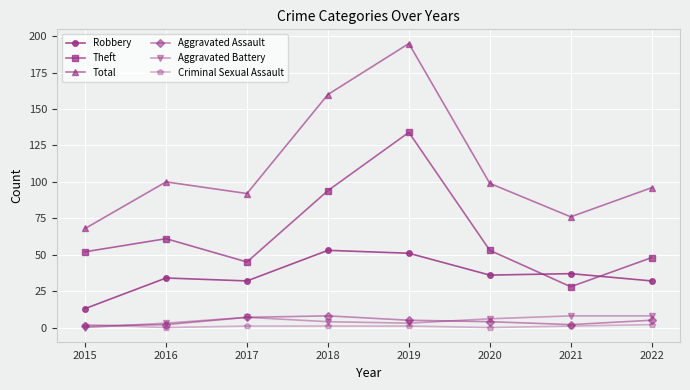

Reading left to right, what are all the values shown in this chart?

Robbery: 13	34	32	53	51	36	37	32
Theft: 52	61	45	94	134	53	28	48
Total: 68	100	92	160	195	99	76	96
Aggravated Assault: 1	2	7	8	5	4	2	5
Aggravated Battery: 0	3	7	4	3	6	8	8
Criminal Sexual Assault: 2	0	1	1	1	0	1	2